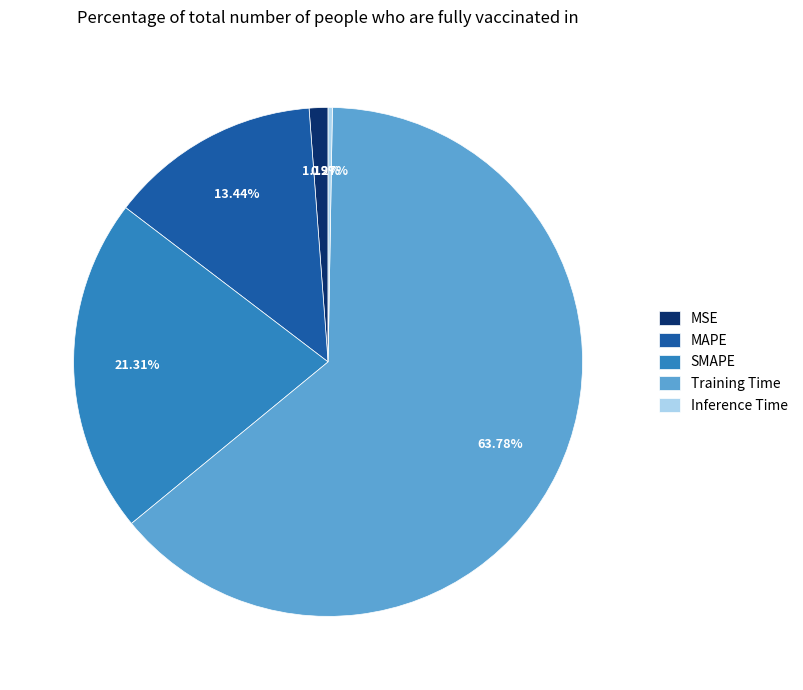

What portion of the pie excludes MAPE?

86.6%